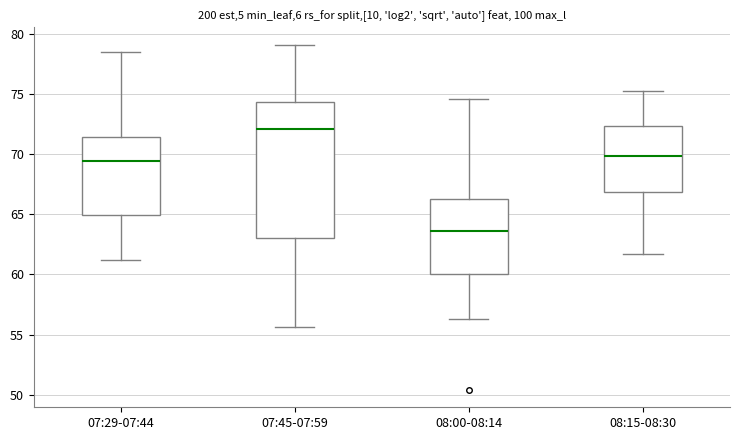

Comparing the boxes themselves (not the whiskers), which one is the tallest?

07:45-07:59